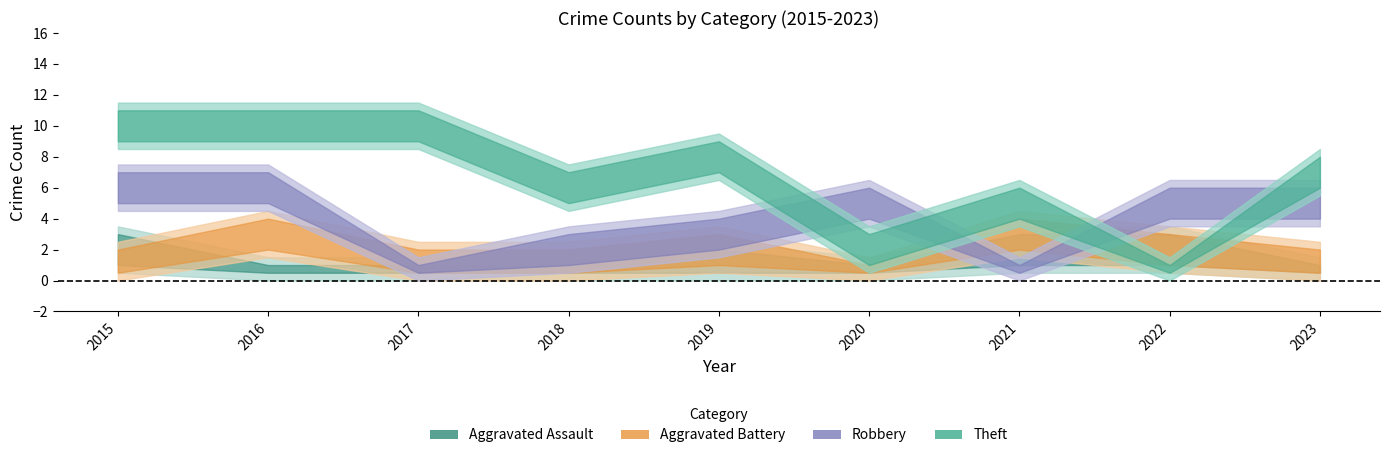

What is the sum of the Theft values at 2019 and 2016?

18